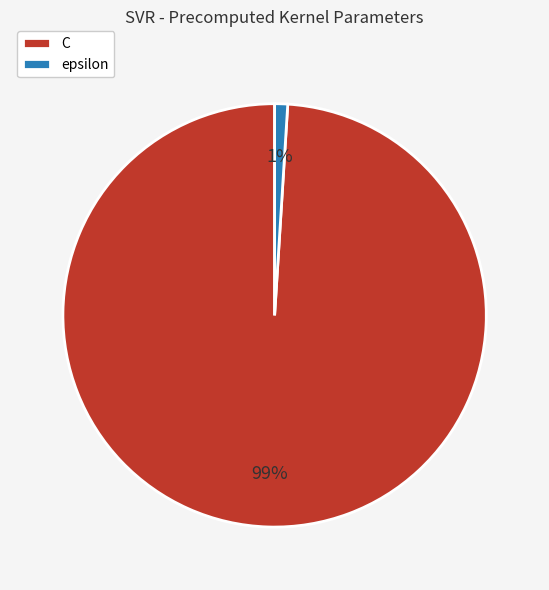

Is the sum of epsilon and C greater than half?

Yes